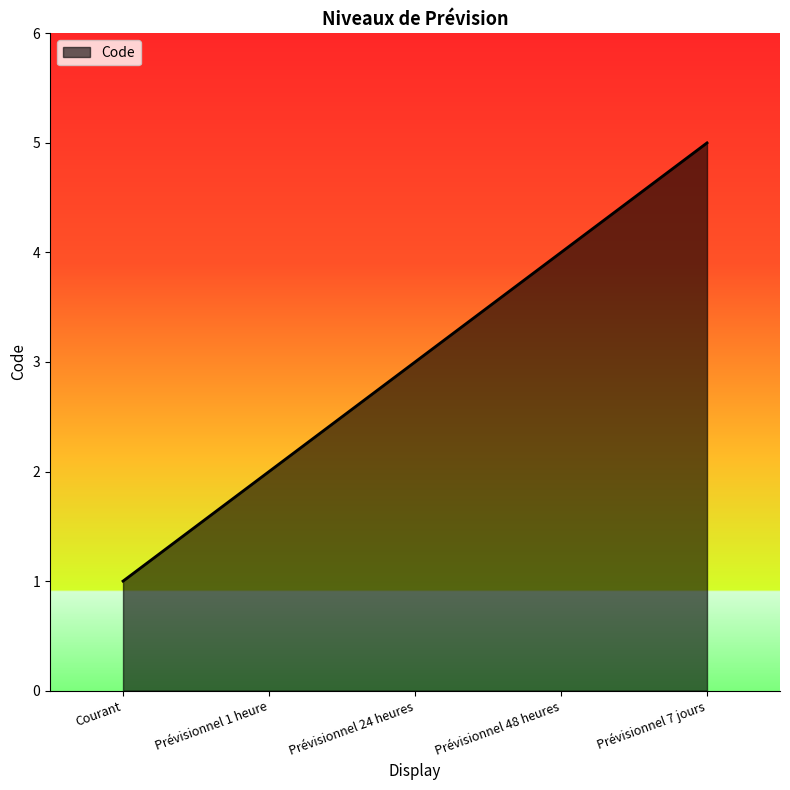

What is the average value?

3